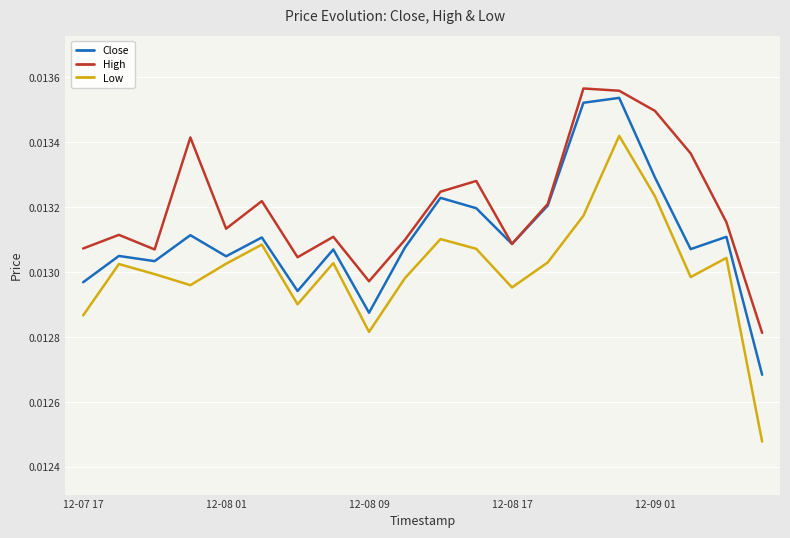

True or false: Low and High intersect in this chart.

False